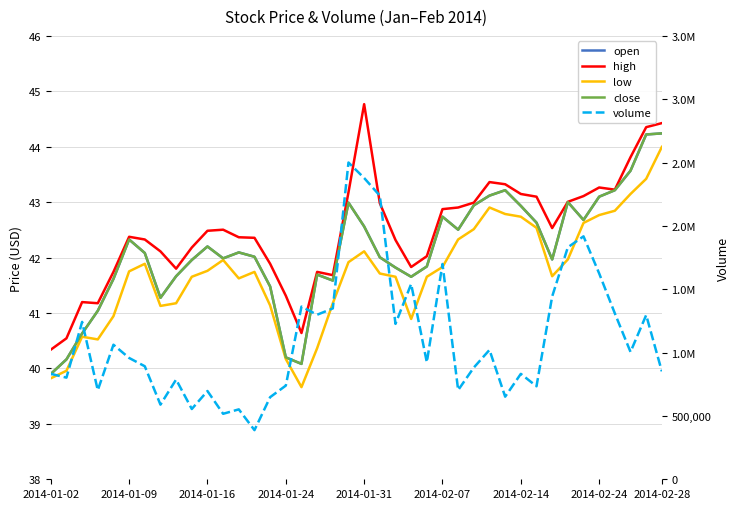

Which category has the lowest value in the high series?

2014-01-02